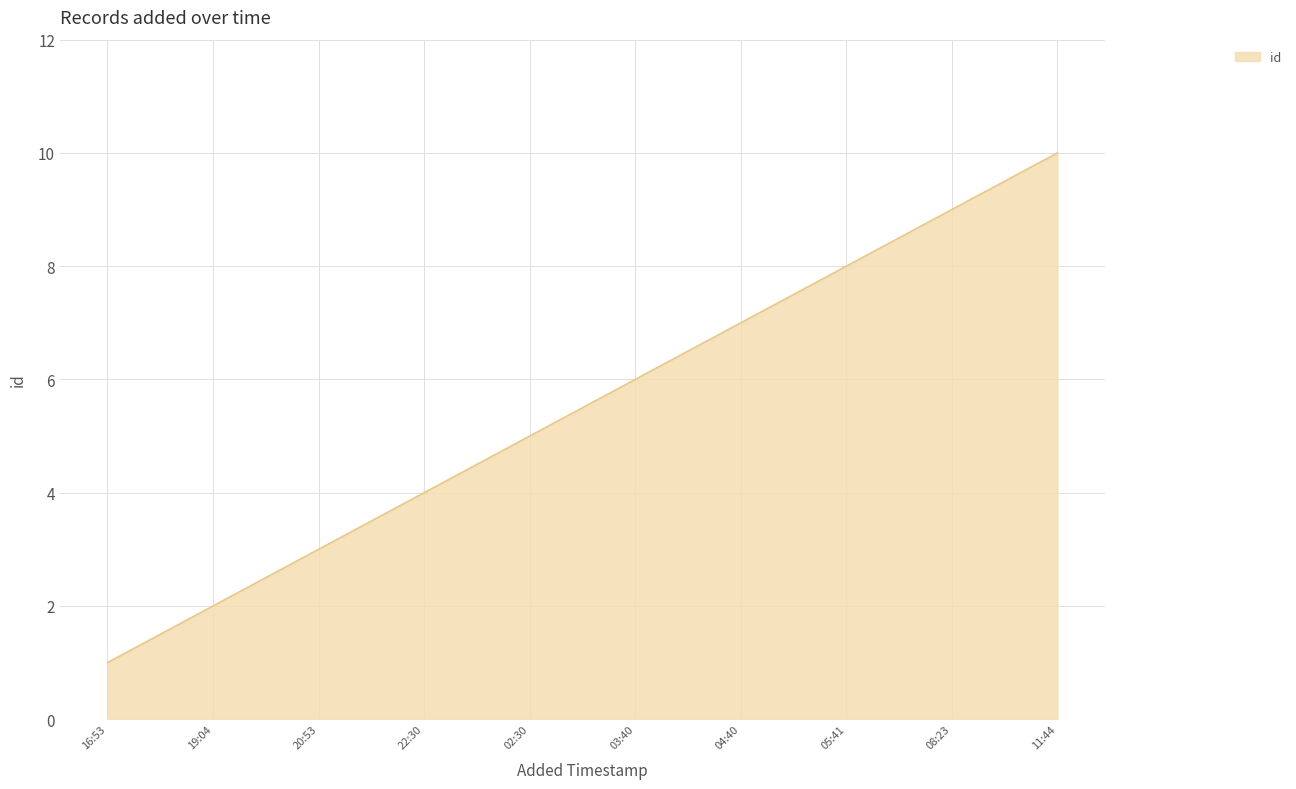

What is the difference between the second highest and minimum values?

8